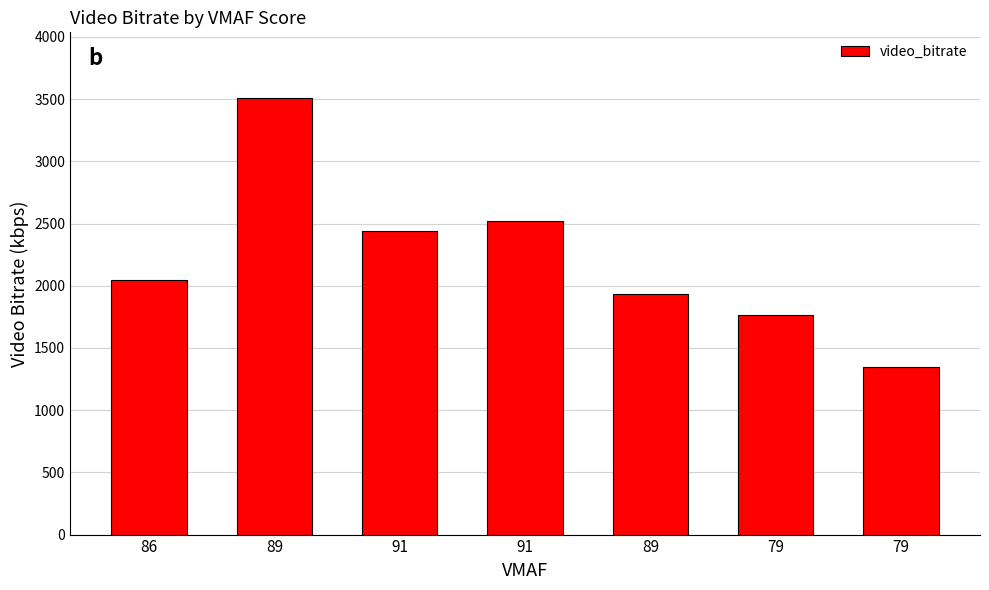

How many values are below 2048?

3